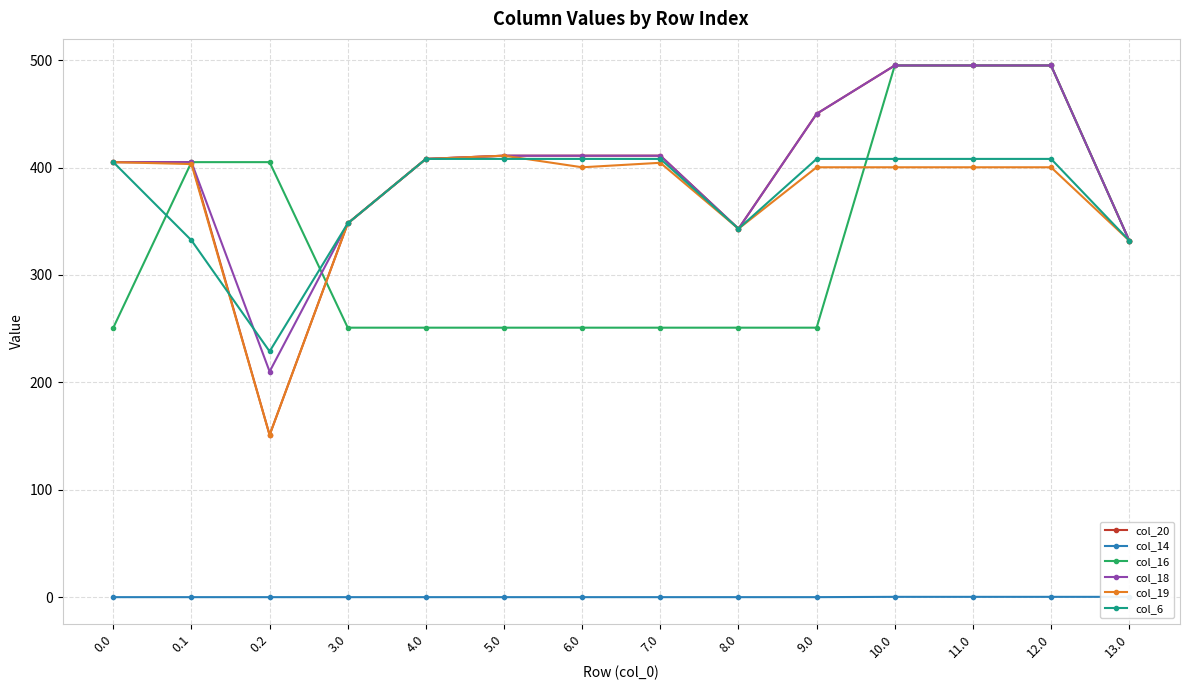

True or false: col_19 has more than 0 interior local peaks.

True